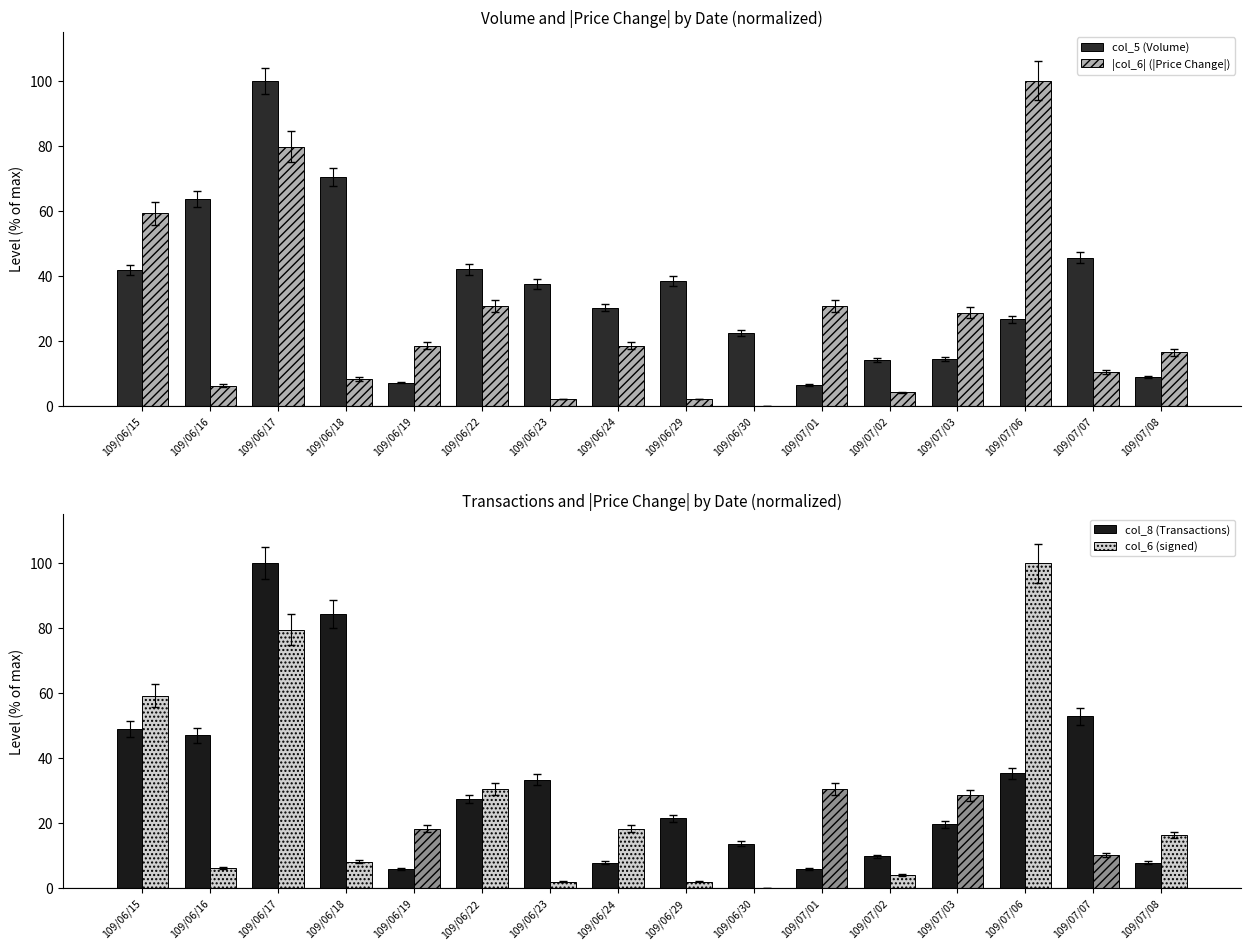

What is the label of the 7th bar from the right?

109/06/30